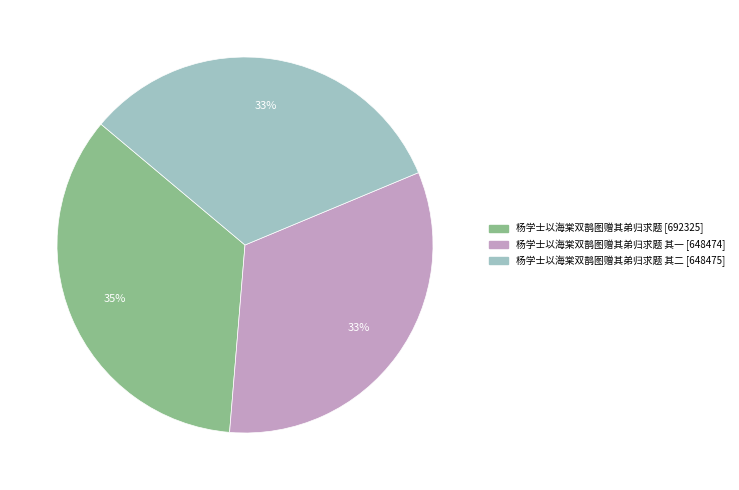

How many slices are in this pie chart?

3